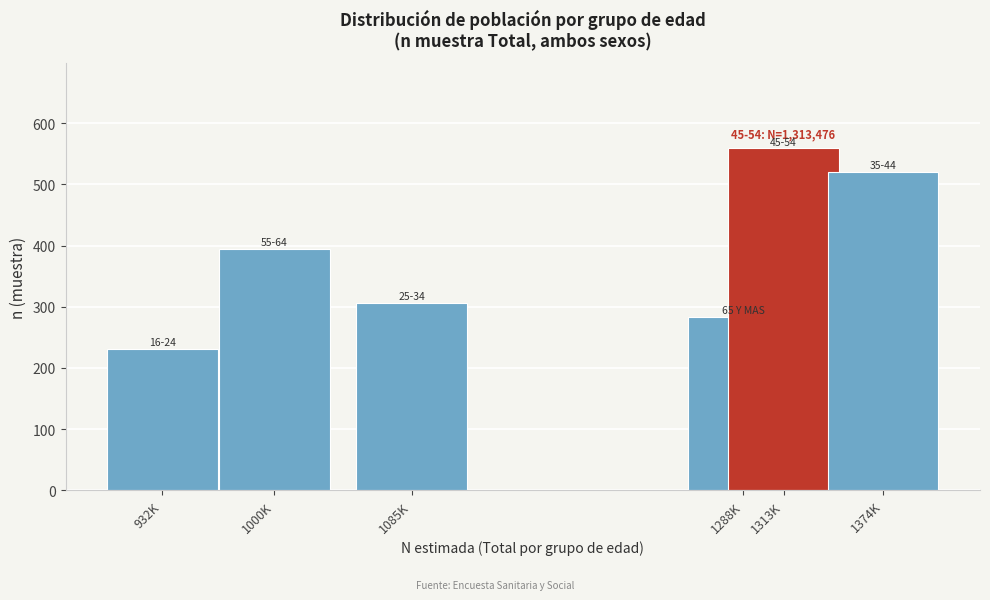

Reading right to left, extract all data points from this chart.

1374K=520	1313K=559	1288K=284	1085K=307	1000K=394	932K=231